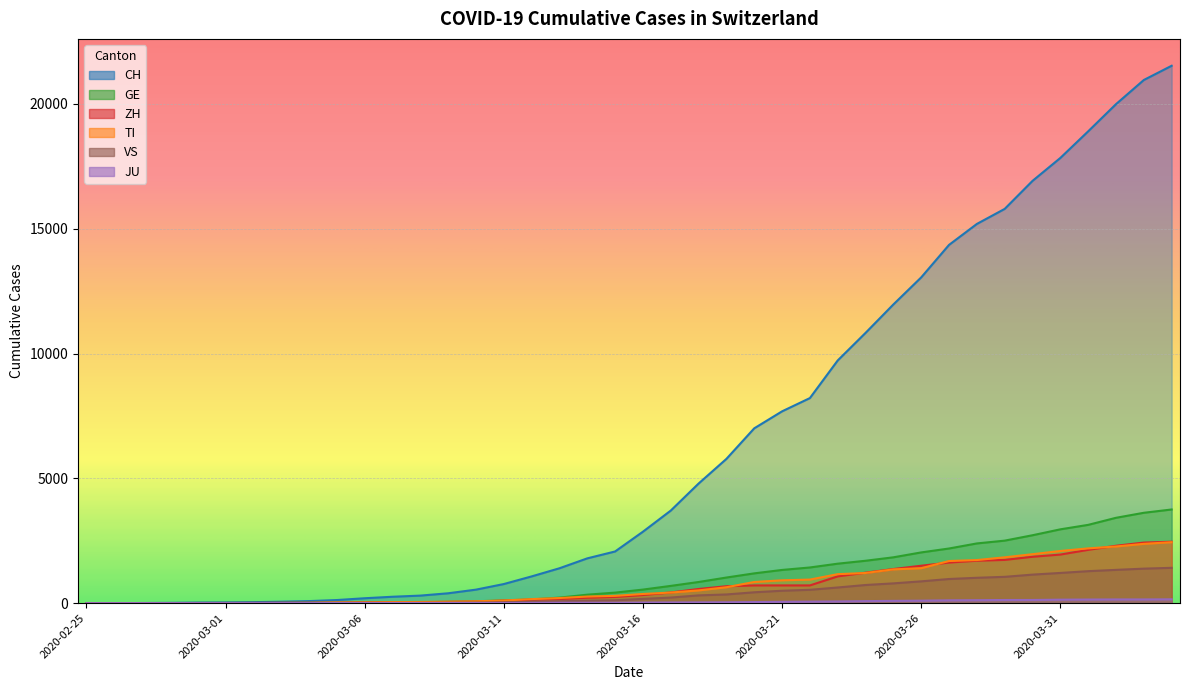

What is the value of the JU point at the 6th from the left?

1